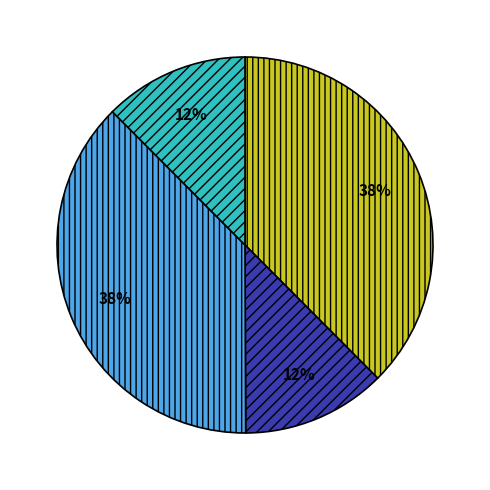

Does any single category account for the majority?

No